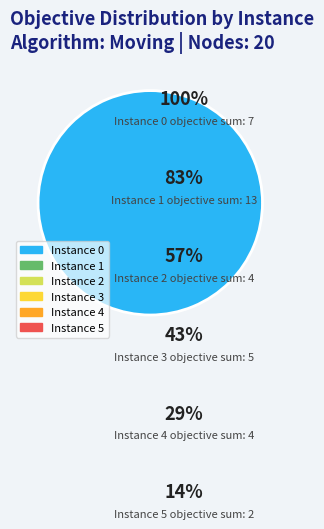

To the nearest percent, what portion does Instance 5 represent?

6%